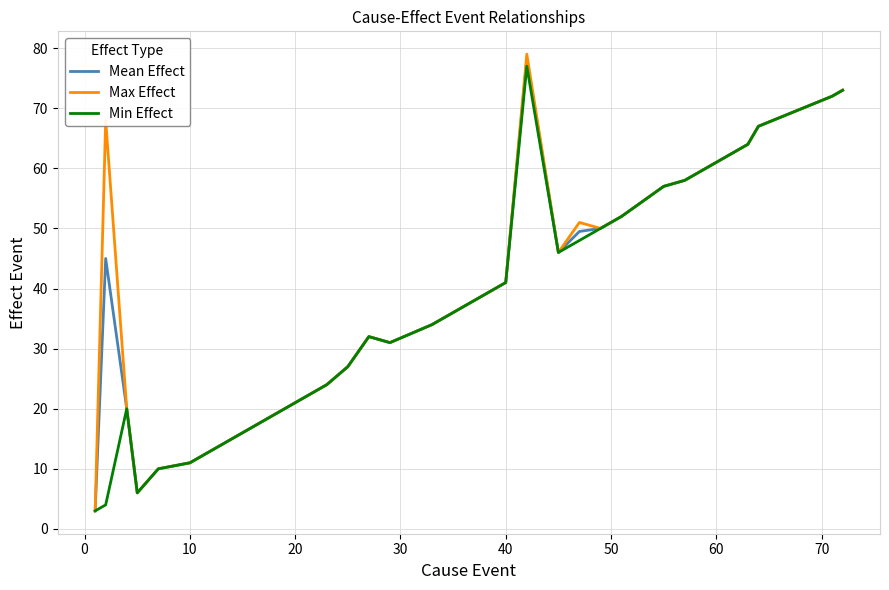

What are all the series names shown in the legend?

Mean Effect, Max Effect, Min Effect